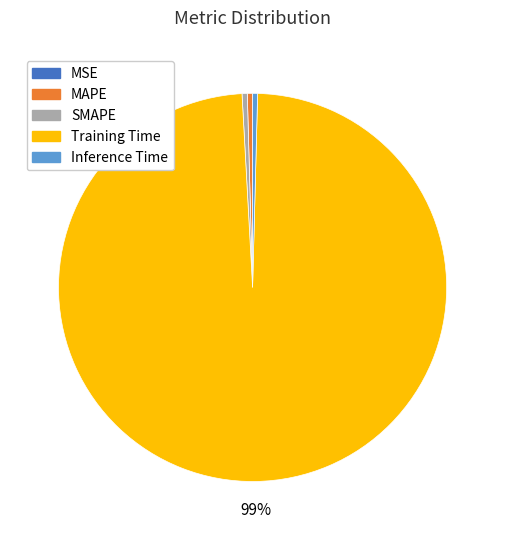

True or false: MAPE accounts for 10% of the total.

False